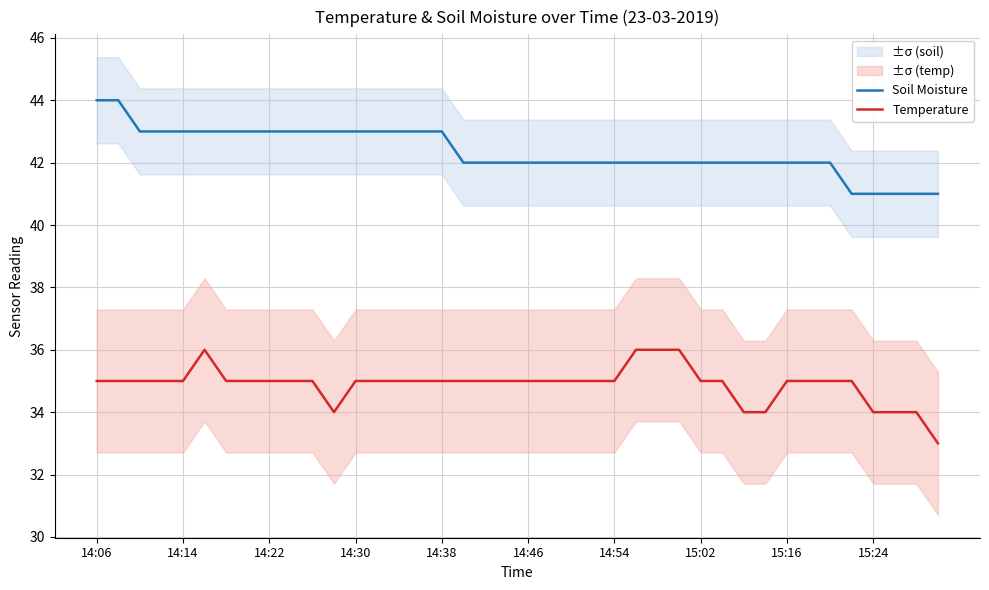

At how many categories does at least one series exceed 37?

40